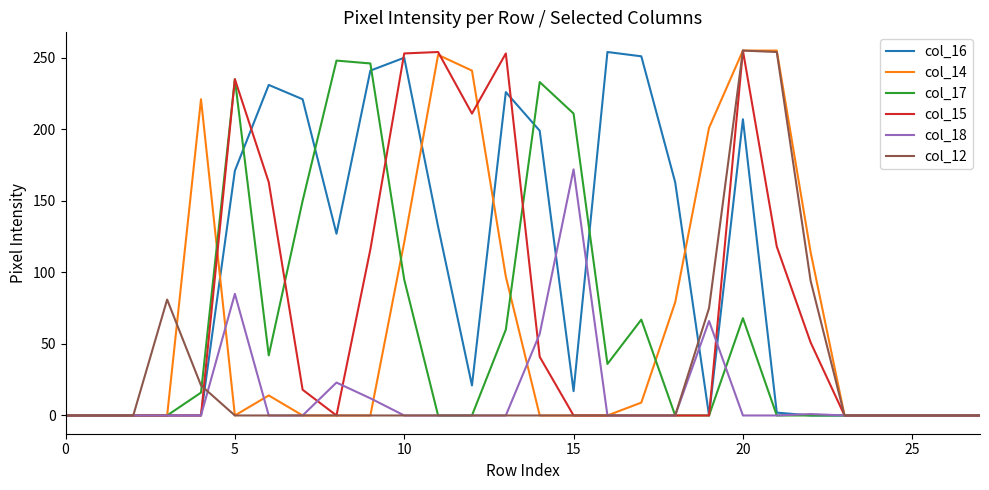

What is the maximum value for col_17?

248